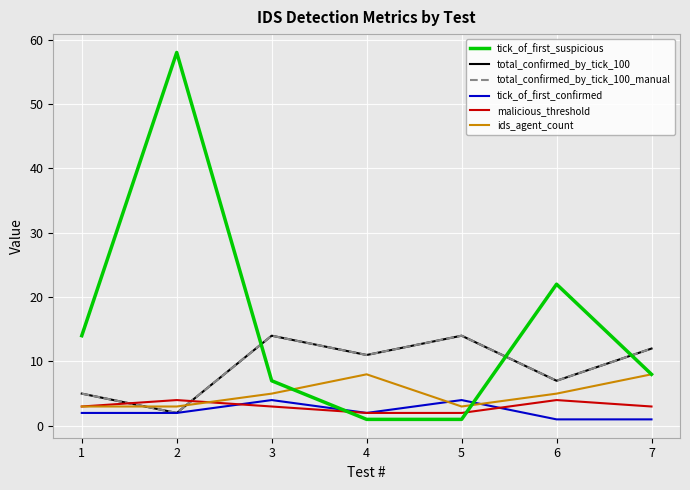

Does the chart have visible grid lines?

Yes